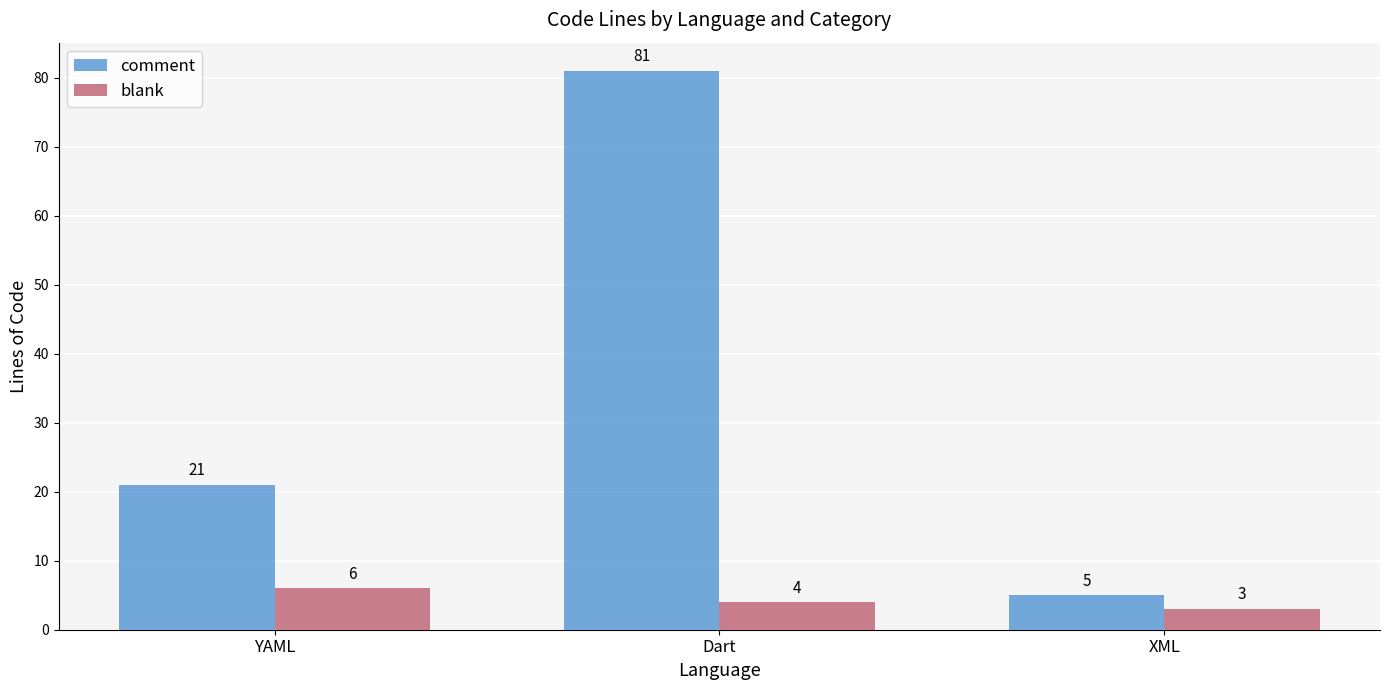

Where is blank nearest to the value 4?

Dart